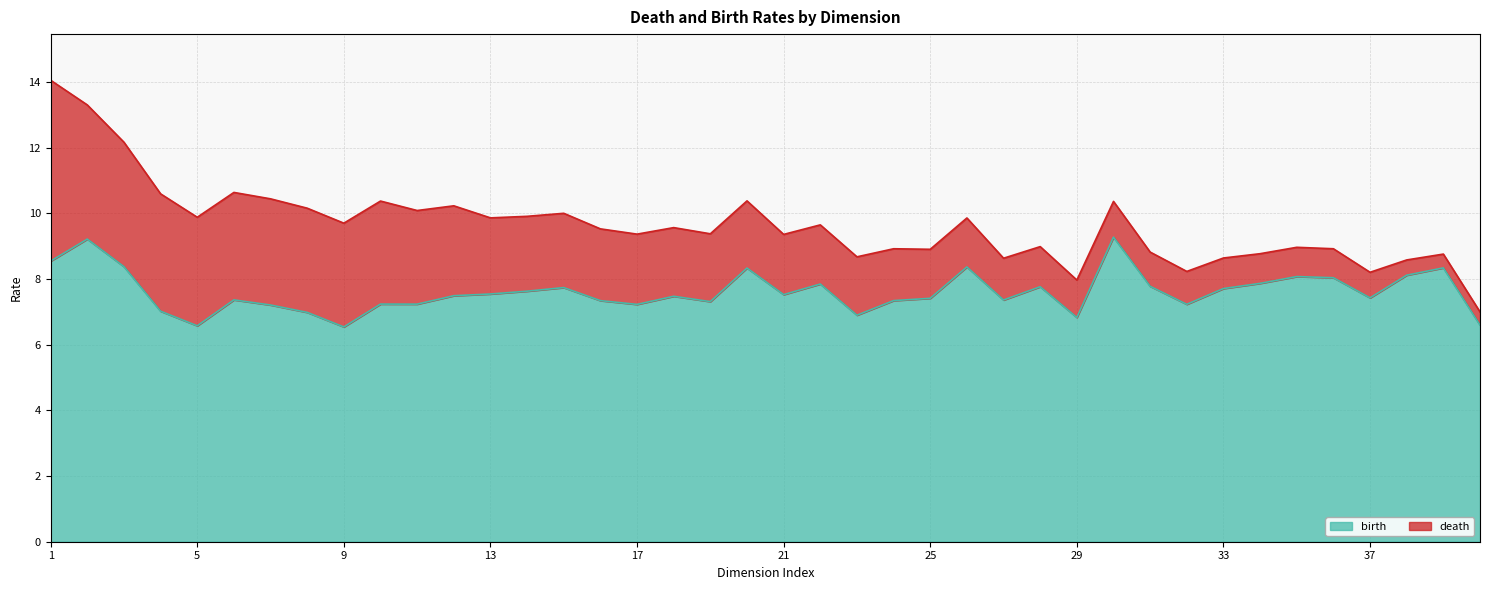

Does the chart display data point markers on the line(s)?

No